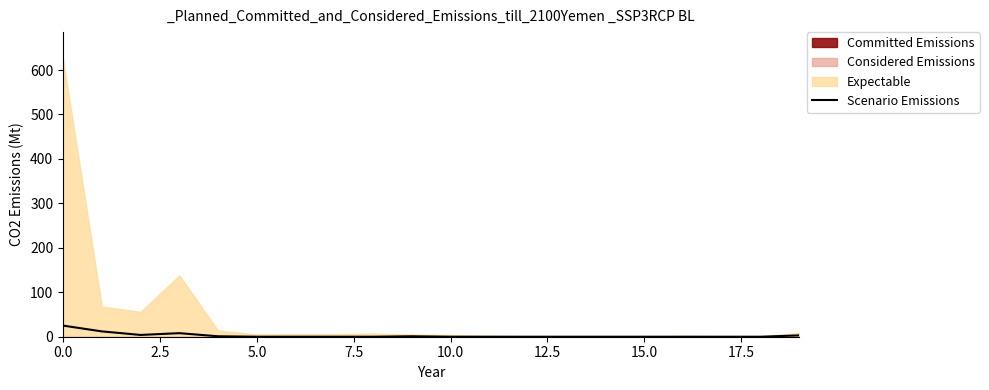

What is the maximum value for Scenario Emissions?

25